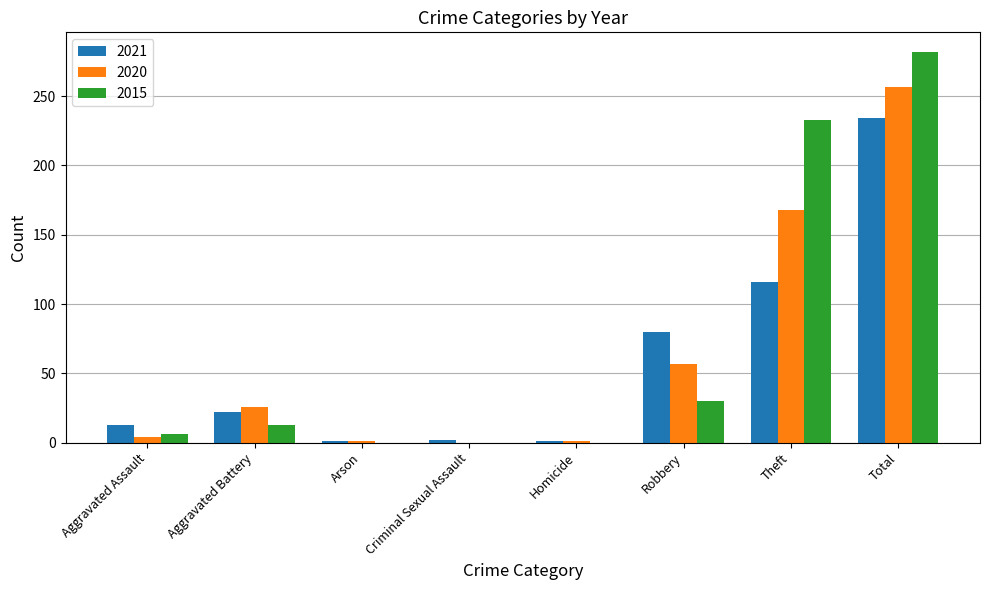

The 2021 series shows 30 at Theft. True or false?

False